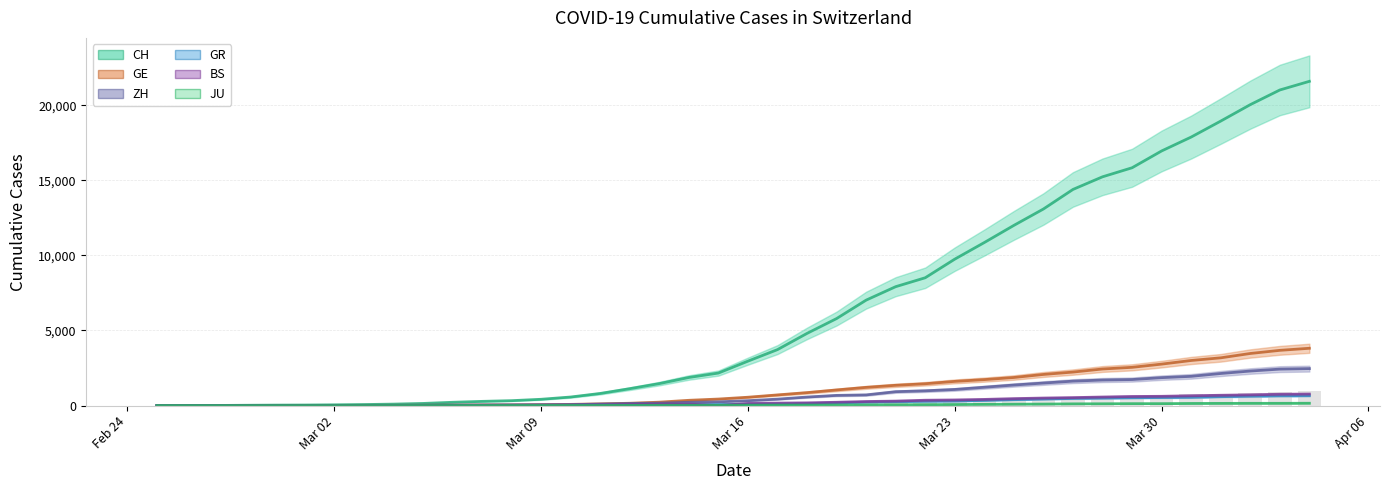

How many data points does each series have?

40